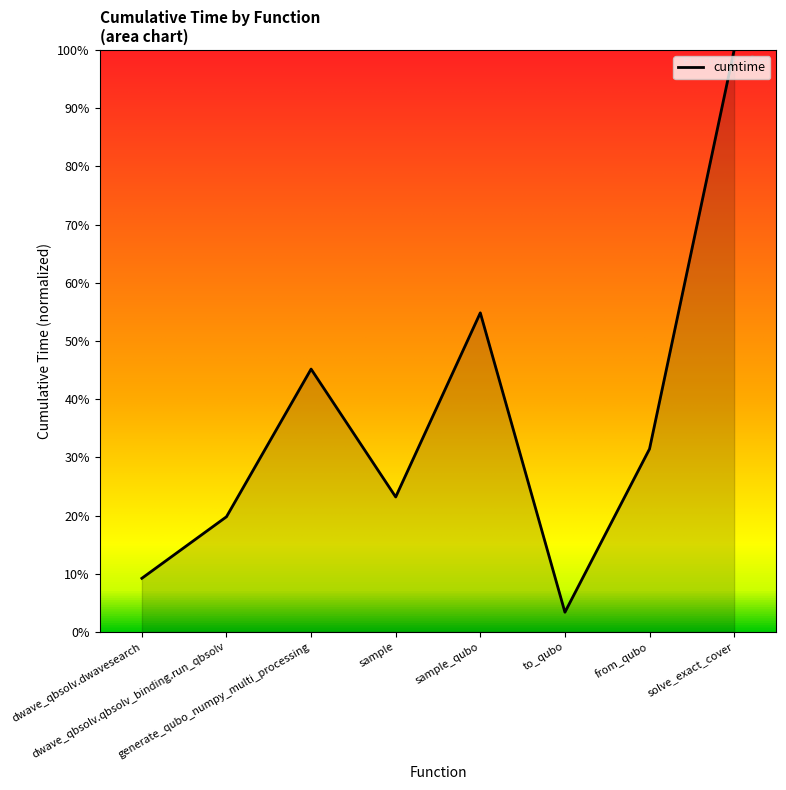

Reading left to right, transcribe all the data shown in this chart.

9.2	19.8	45.2	23.2	54.8	3.4	31.4	100.0